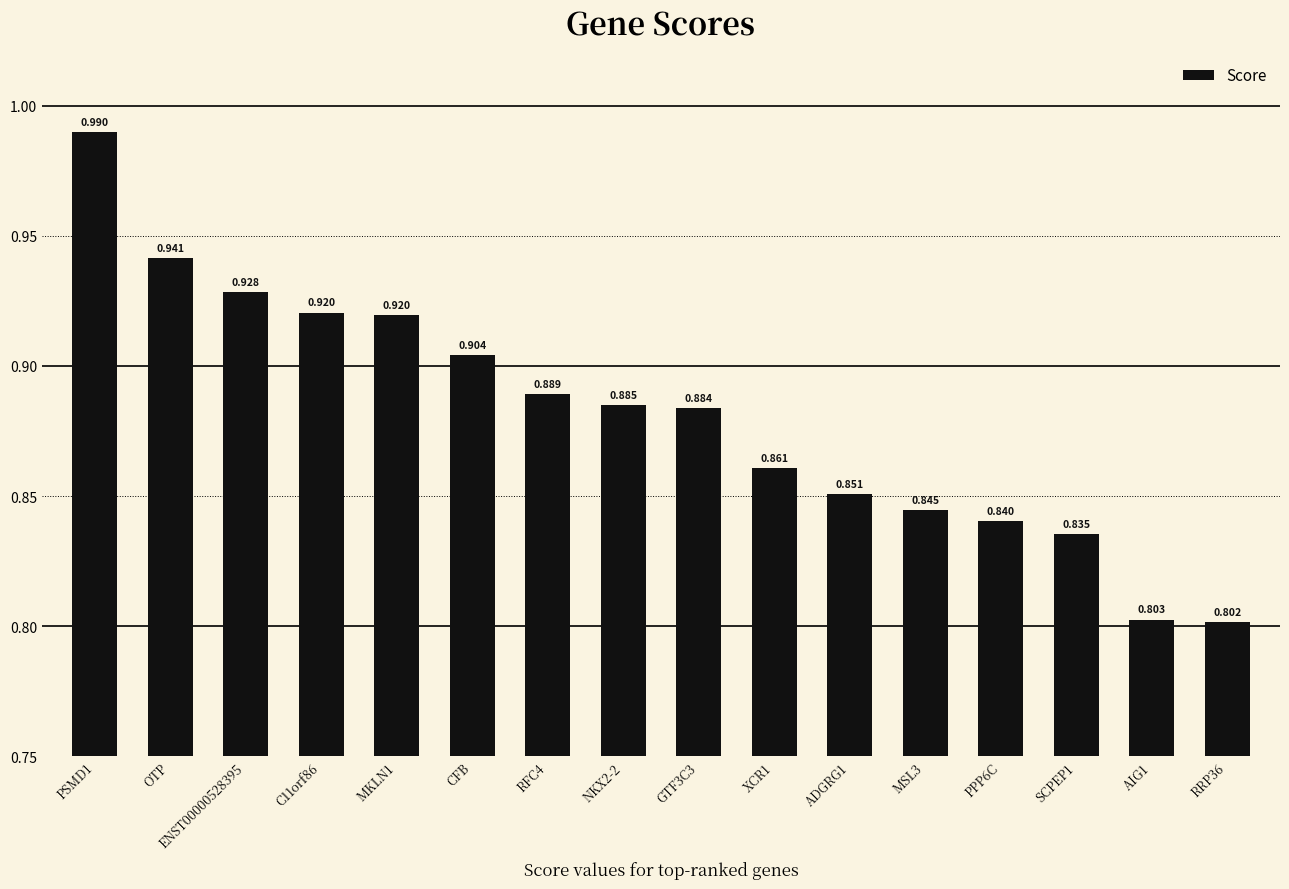

What is the value of the 16th bar from the left?

0.8